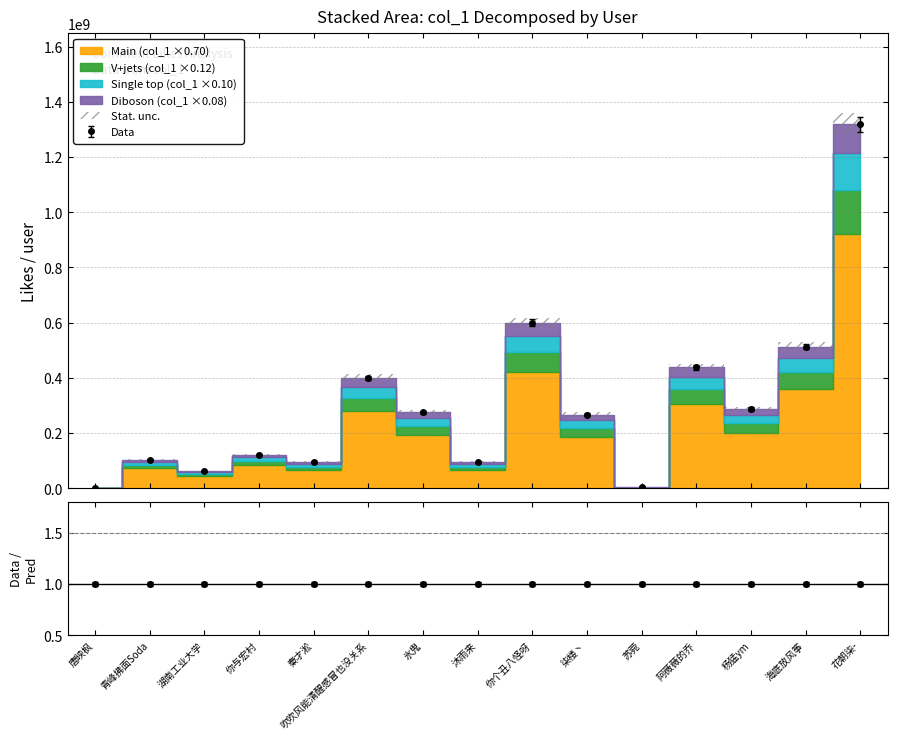

Reading right to left, list all the values displayed in this chart.

花朝柒-=1318321658	海底放风筝=513329994	杨猛ym=287035567	阿薇薇的乔=437830900	苏菀=3194171	柒楼丶=267398224	你个丑八怪呀=600392057	沐雨来=94680922	氷鬼=275576783	吹吹风能清醒感冒也没关系=400393949	秦才淞=95995562	你与宏村=121709108	湖南工业大学=62463377	青峰拂面Soda=104209716	唐映枫=233456